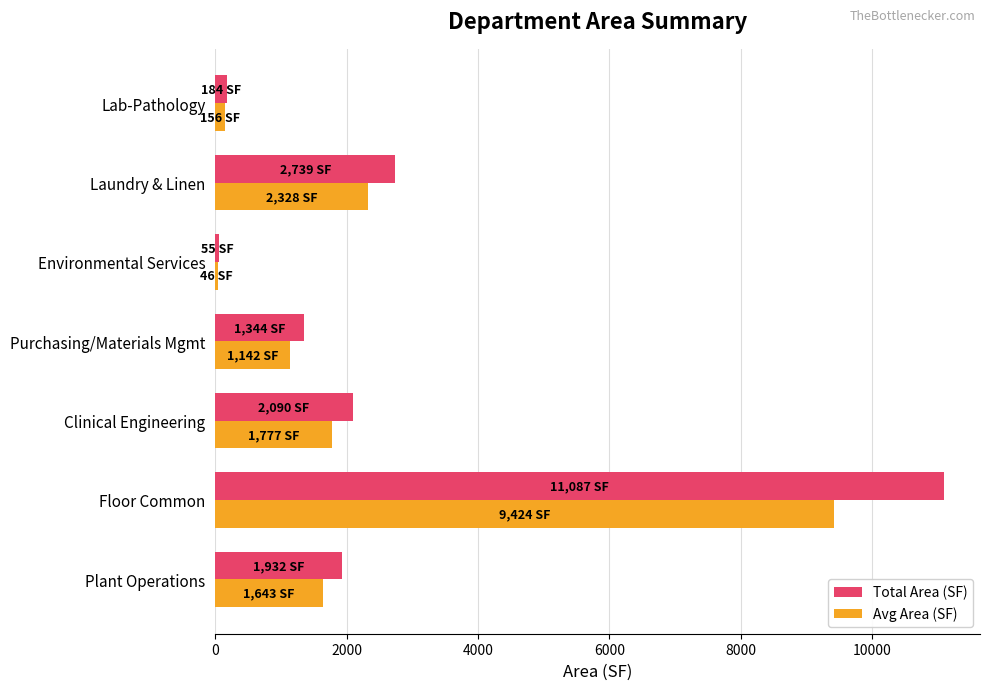

At which category is the sum across all series the highest?

Floor Common